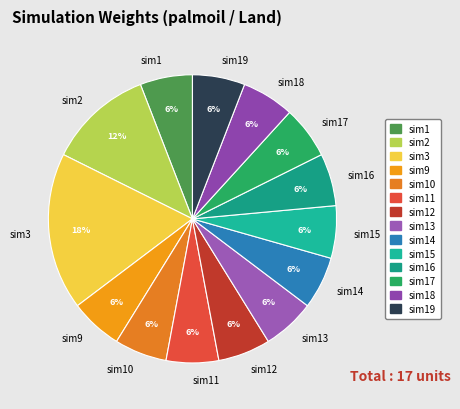

Is the sum of sim9 and sim16 greater than half?

No